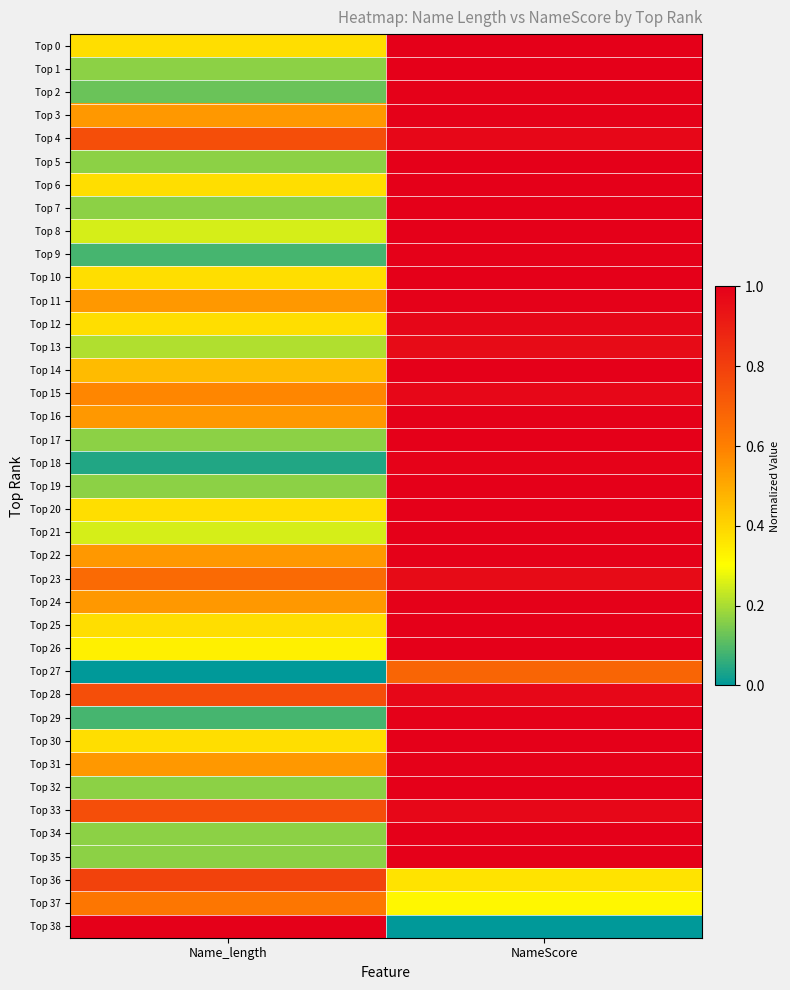

Between NameScore and Name_length, which is larger?

NameScore